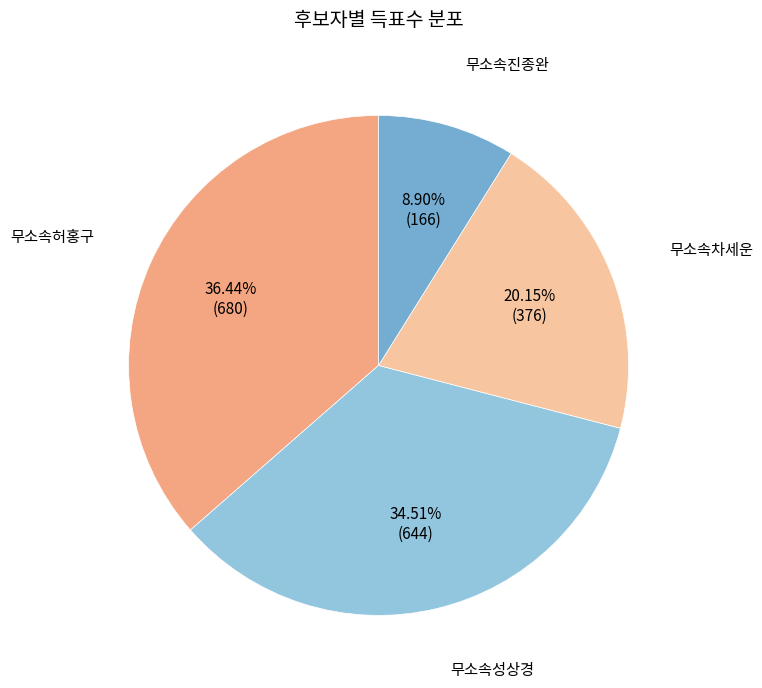

How many slices are in this pie chart?

4